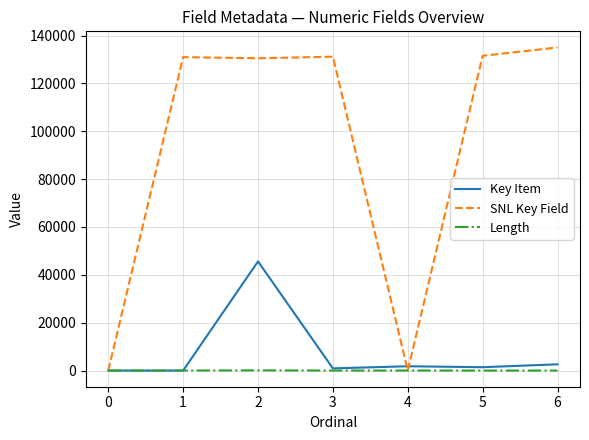

What is the difference between the maximum and minimum values in the SNL Key Field series?

135021